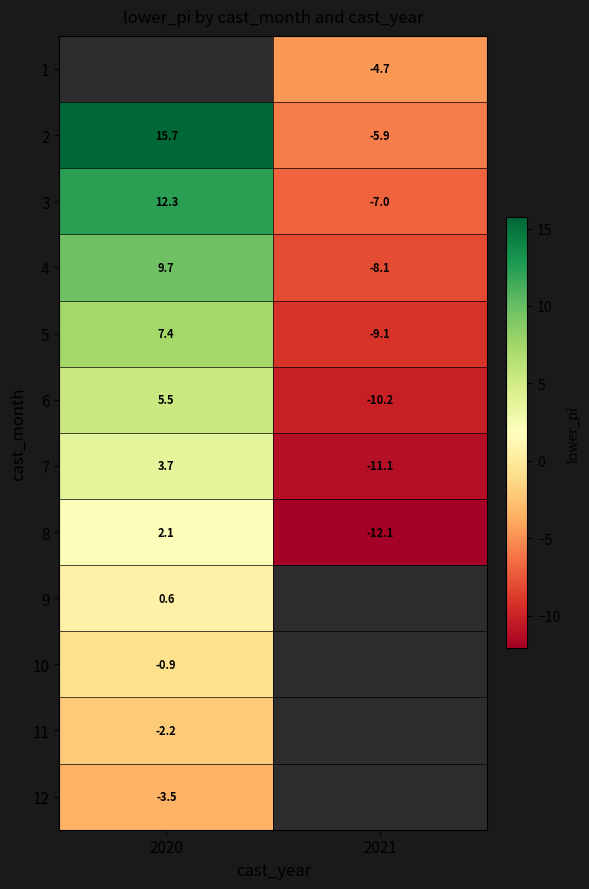

How many values in the 2 series are below 15?

1